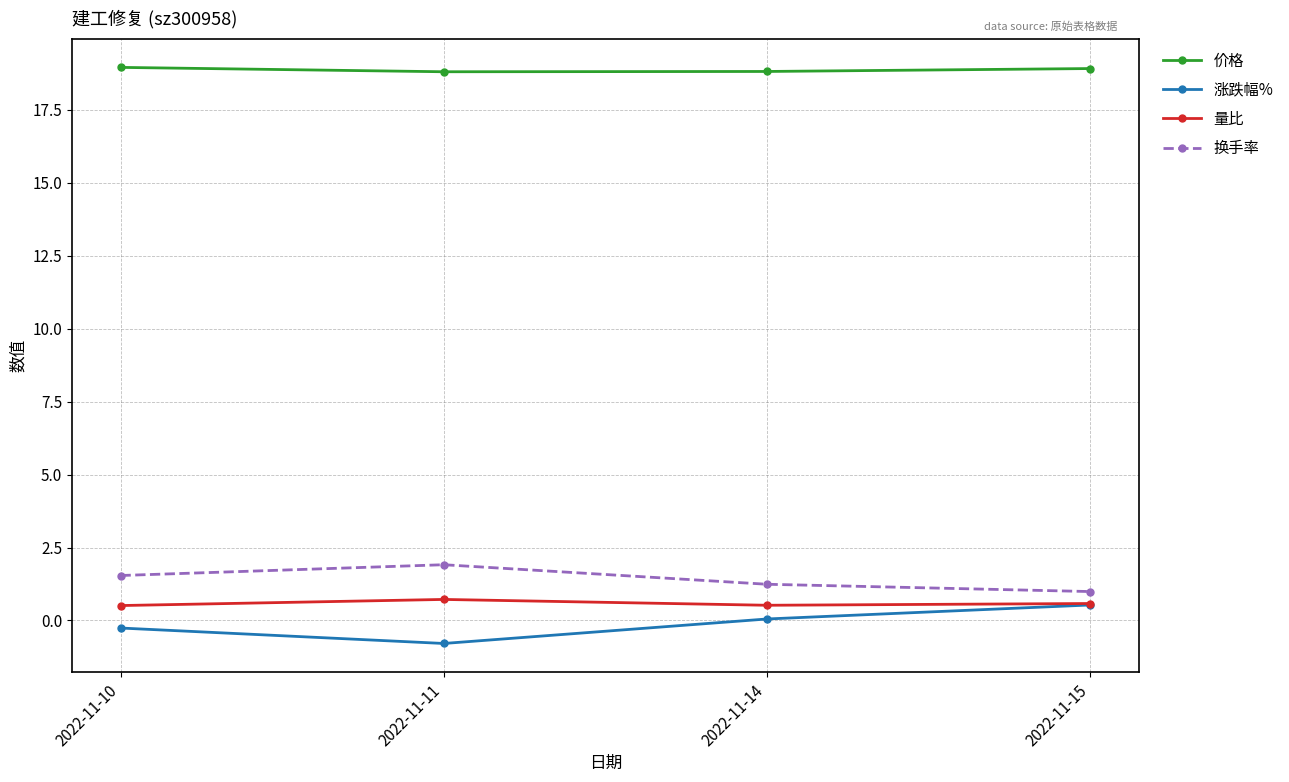

What is the approximate value of 涨跌幅% at 2022-11-15?

0.5